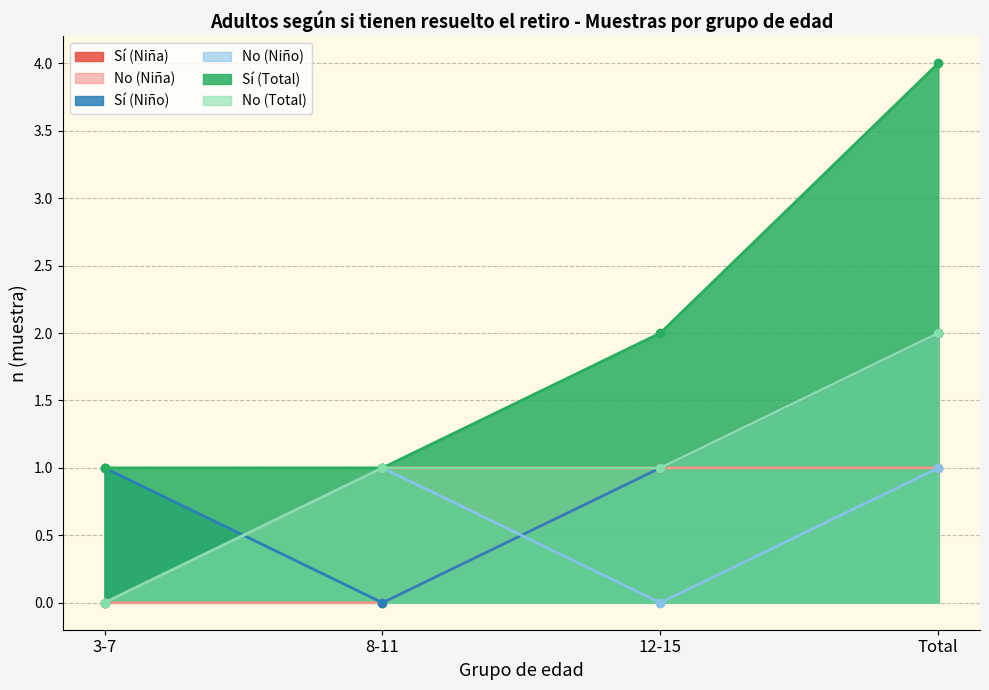

What is the label of the 2nd point from the right?

12-15